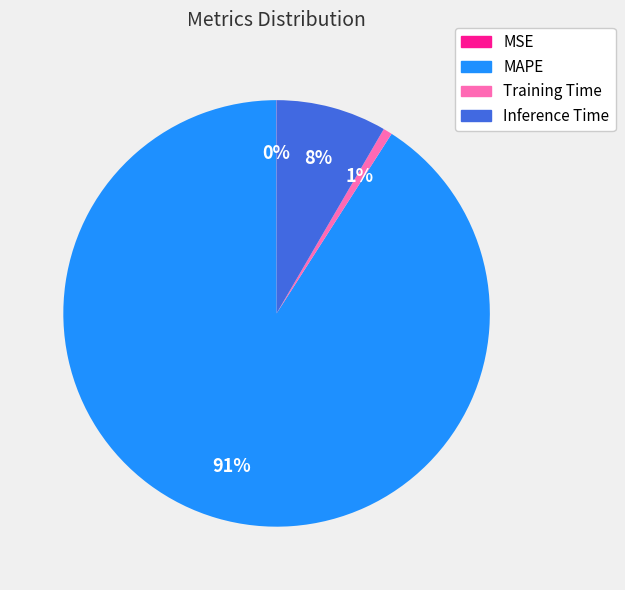

Does any single category account for the majority?

Yes